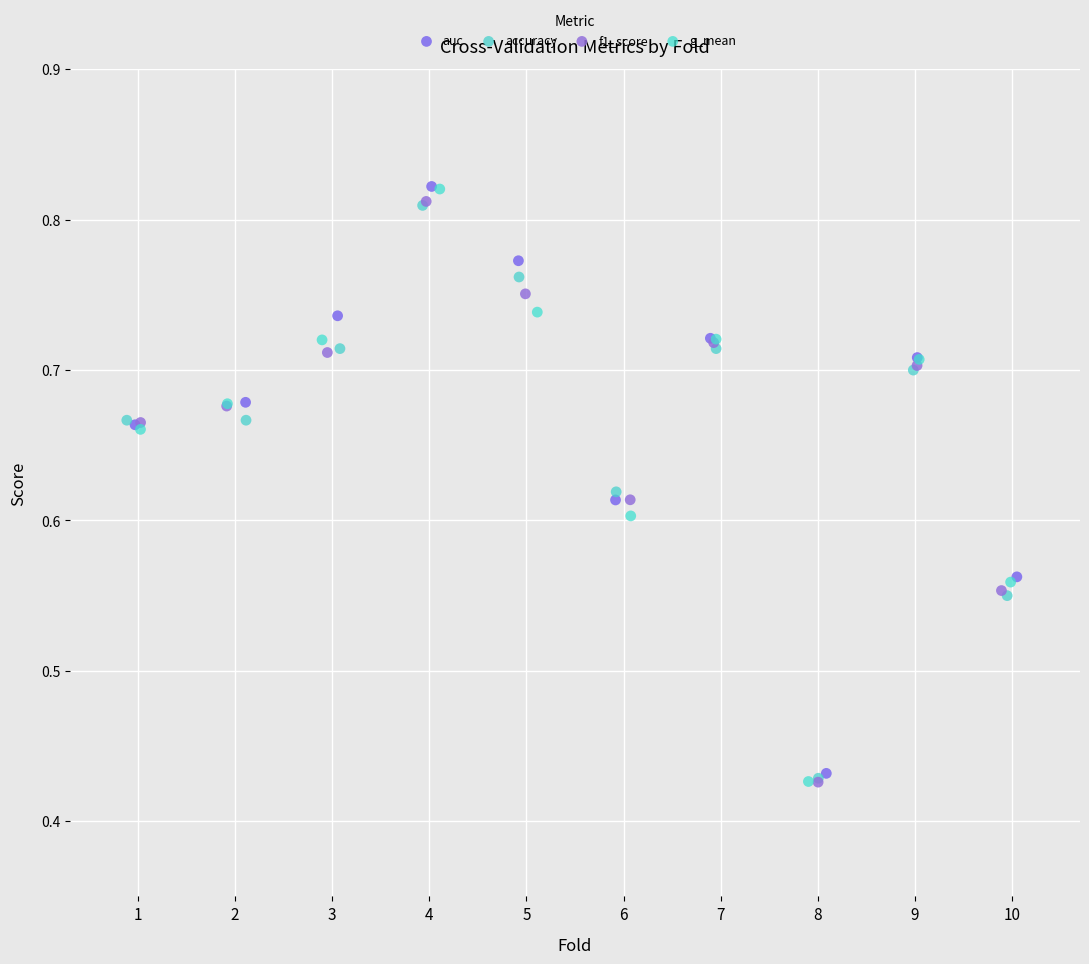

Which series has the largest Y range (max minus min)?

g_mean